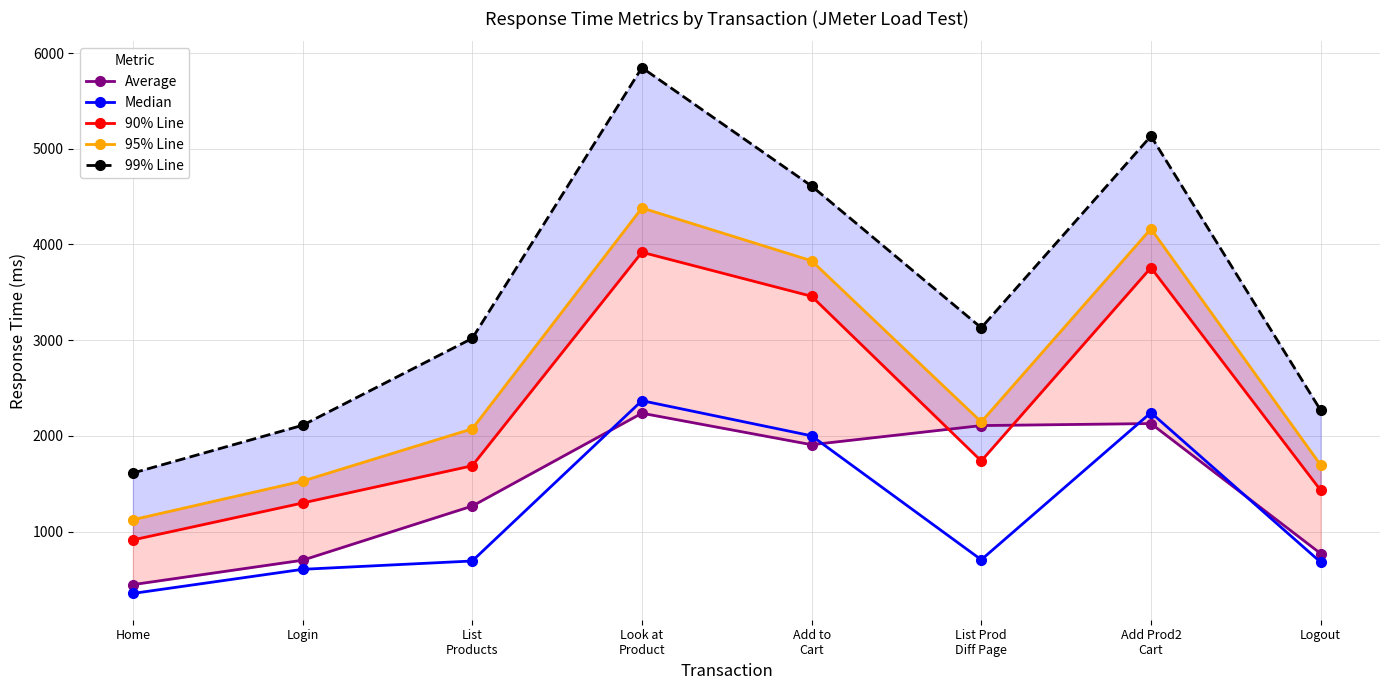

What position from the left is Add Prod2
Cart?

7